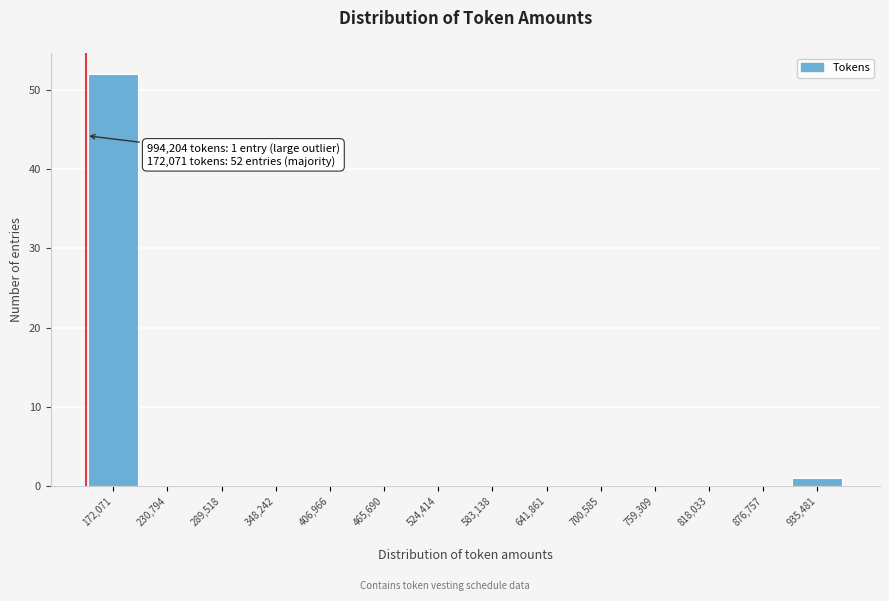

Reading right to left, transcribe all the data shown in this chart.

935,481=1	876,757=0	818,033=0	759,309=0	700,585=0	641,861=0	583,138=0	524,414=0	465,690=0	406,966=0	348,242=0	289,518=0	230,794=0	172,071=52